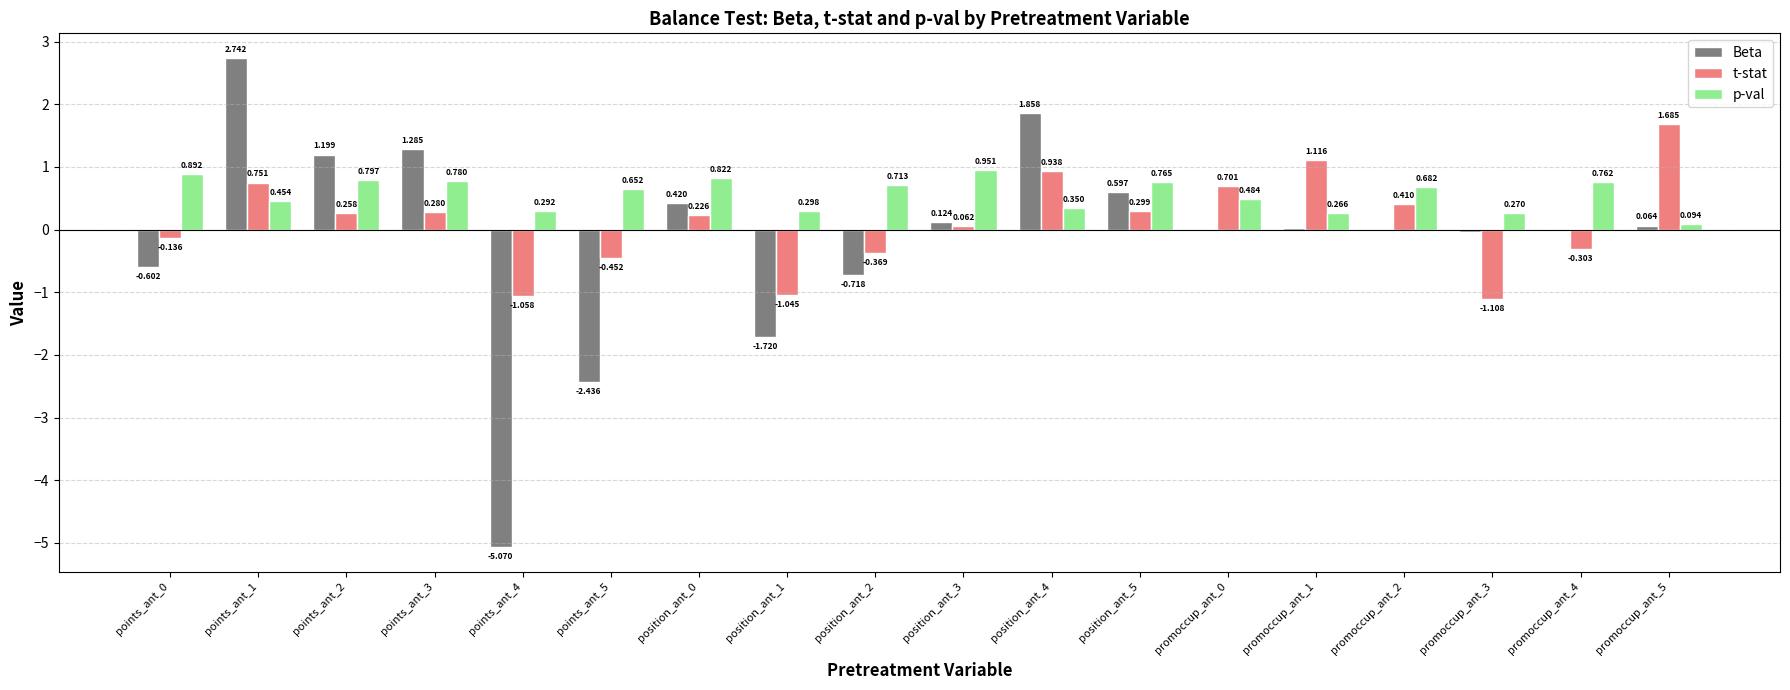

At which category is the sum across all series the highest?

points_ant_1